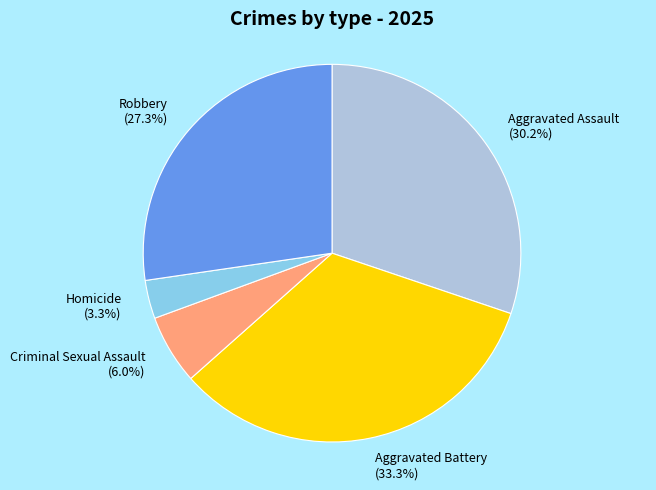

Which slice is the largest?

Aggravated Battery